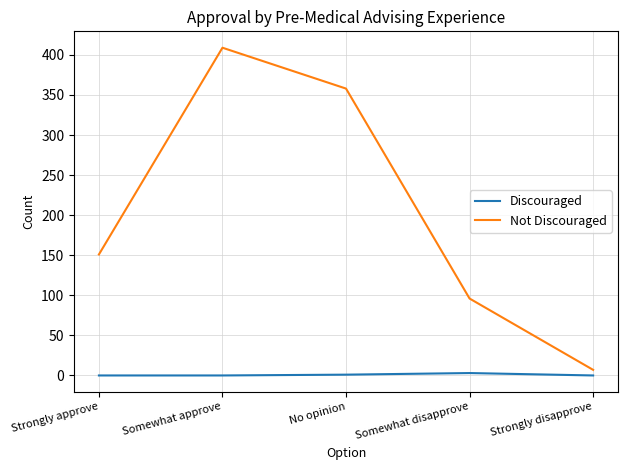

True or false: Not Discouraged has a value of 96 at Somewhat disapprove.

True